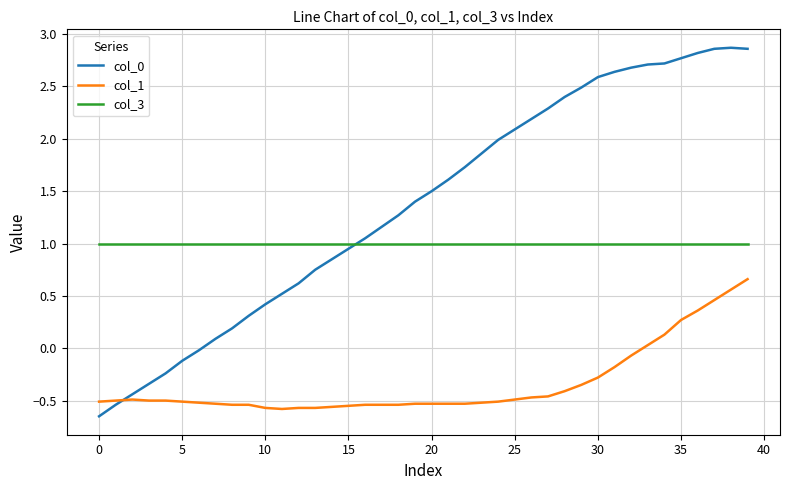

What is the difference between the maximum and minimum values in the col_0 series?

3.5